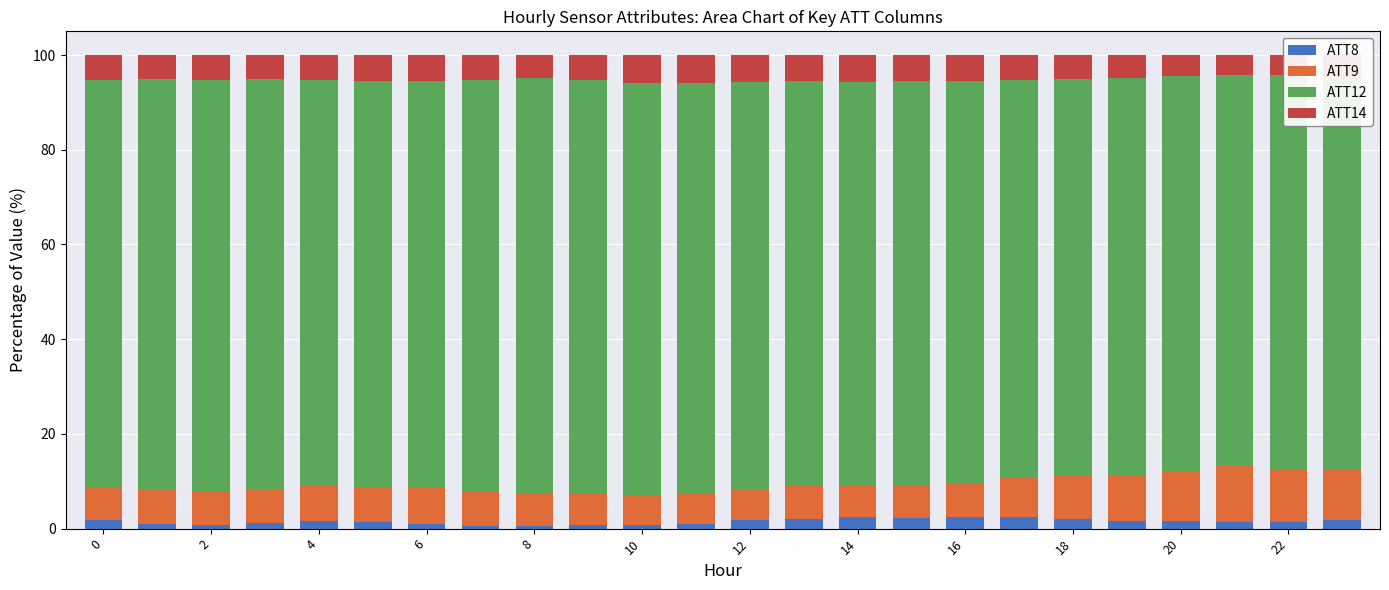

What is the maximum value for ATT8?

2.5